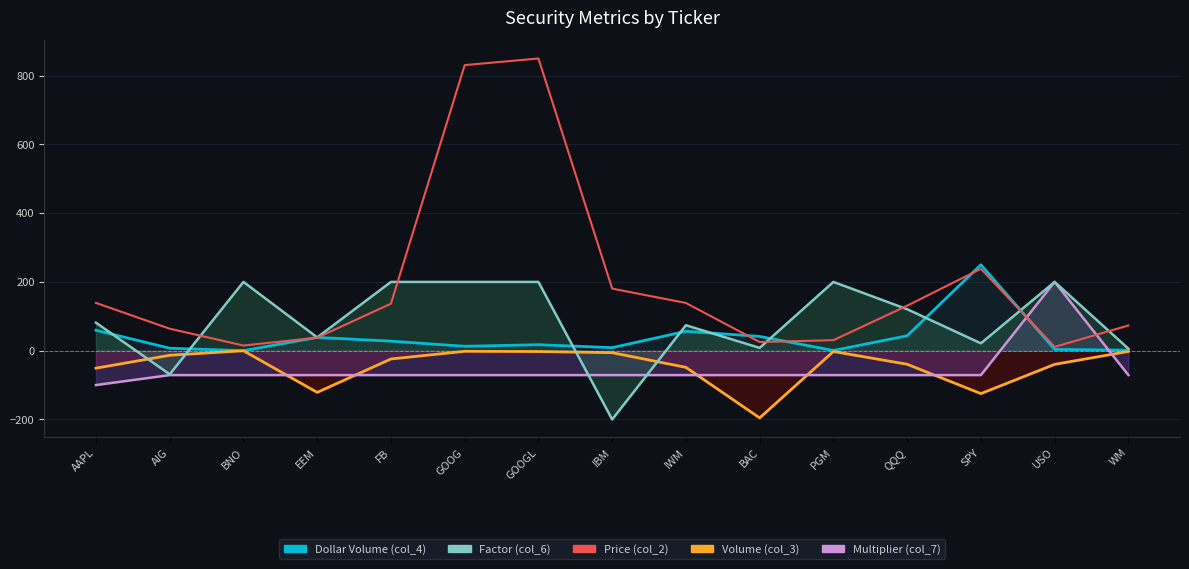

Count the number of data series in this chart.

1